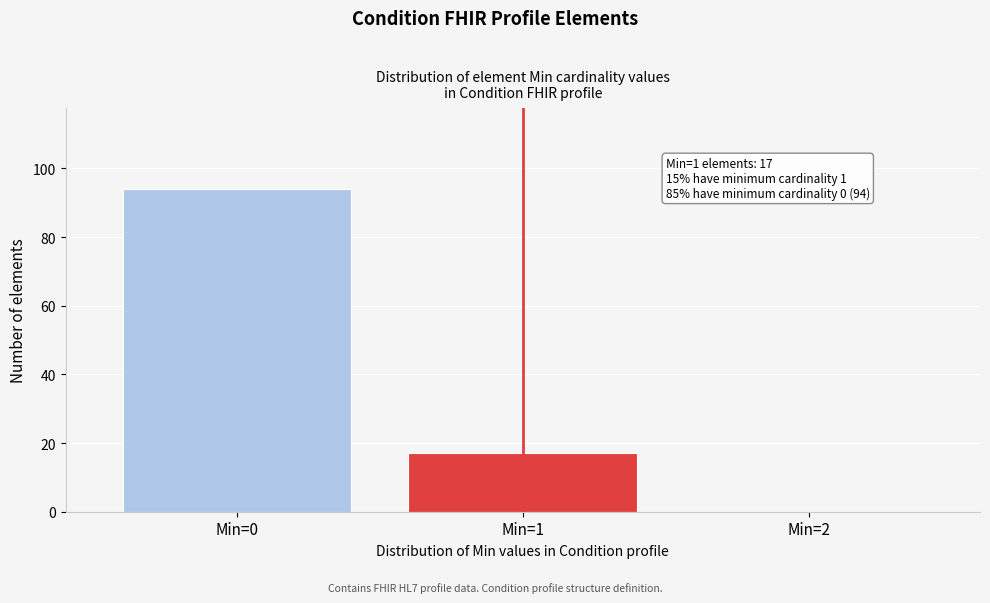

Over which range of the x-axis is the bar tallest?

-0.5 to 0.5